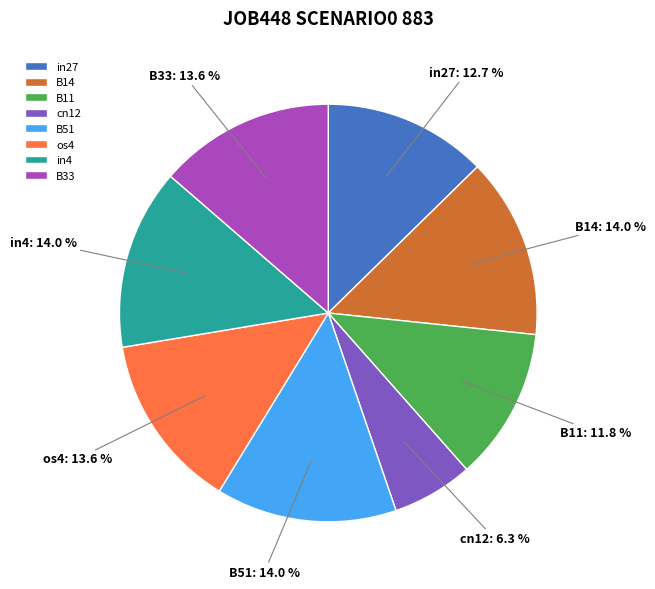

True or false: cn12 accounts for 1% of the total.

False